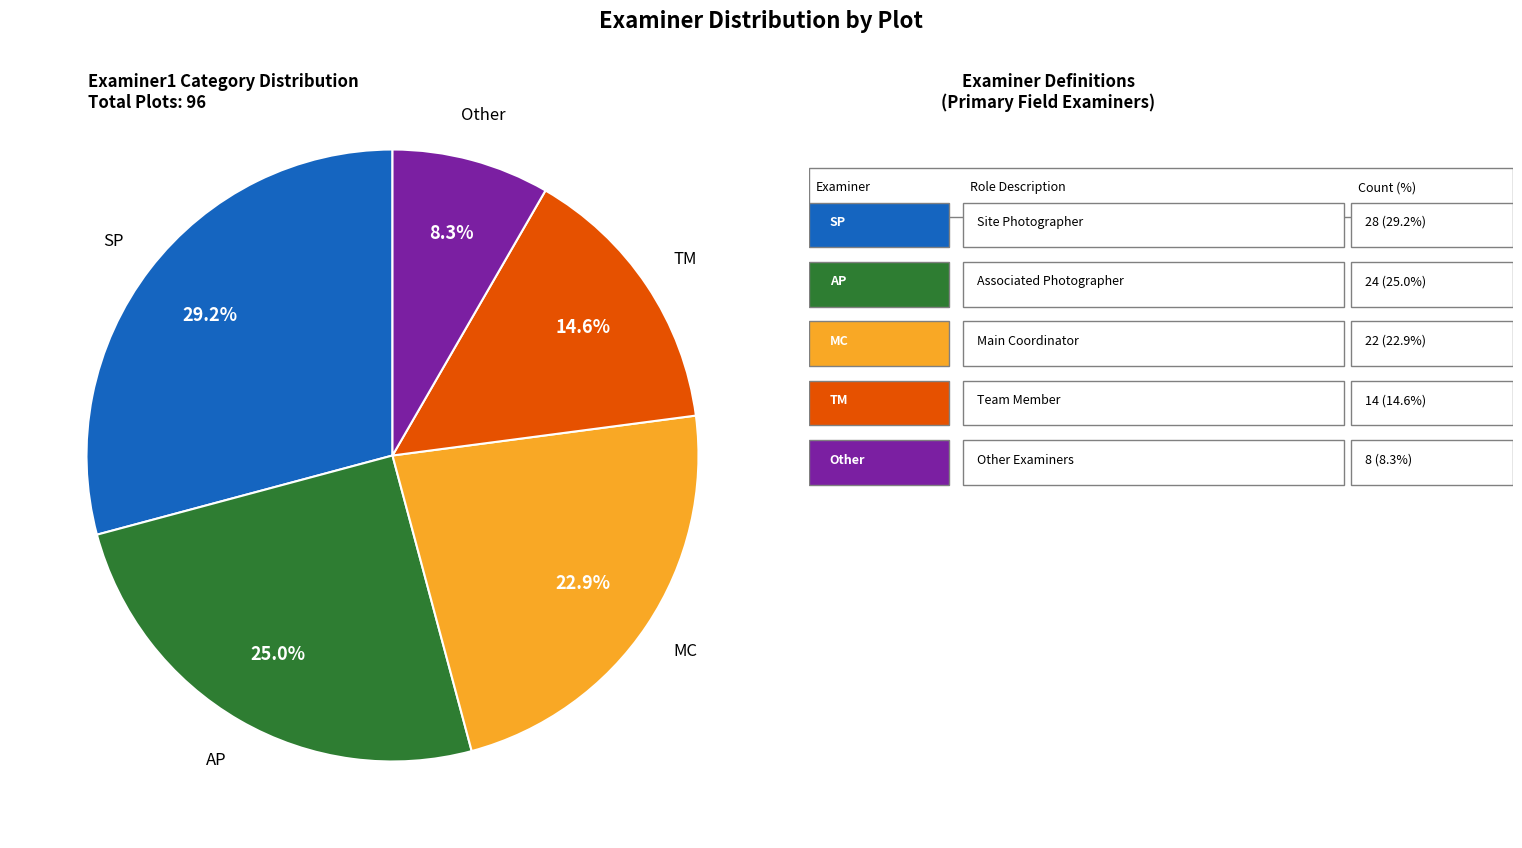

Does any single category account for the majority?

No